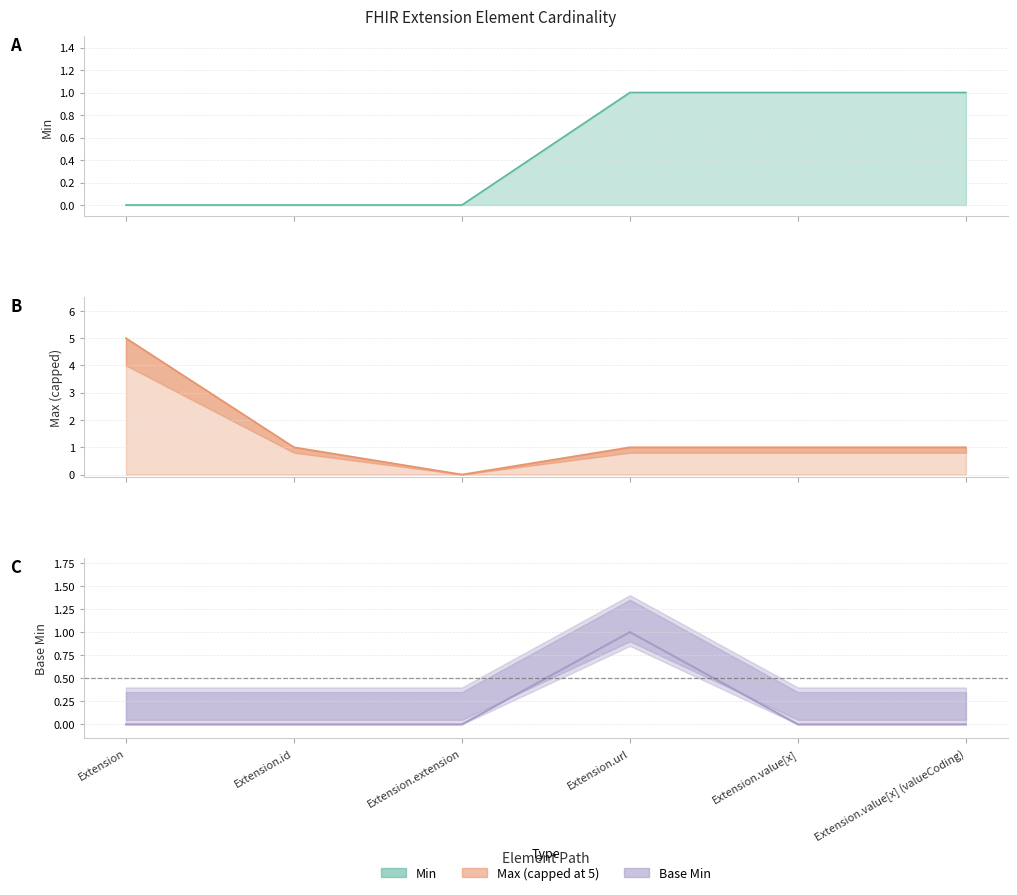

True or false: Base Min has a value of 1 at Extension.url.

True